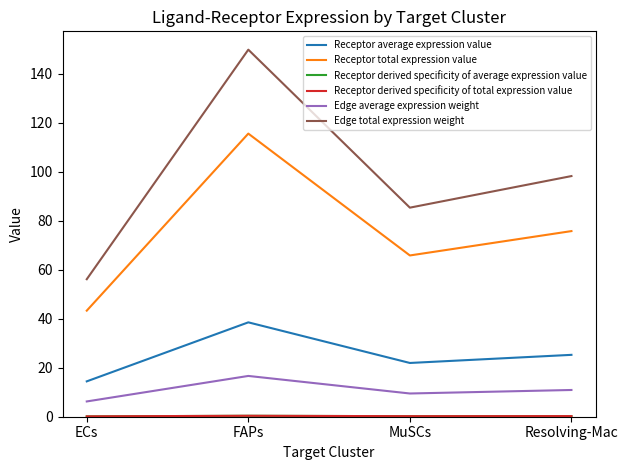

Does the chart display data point markers on the line(s)?

No